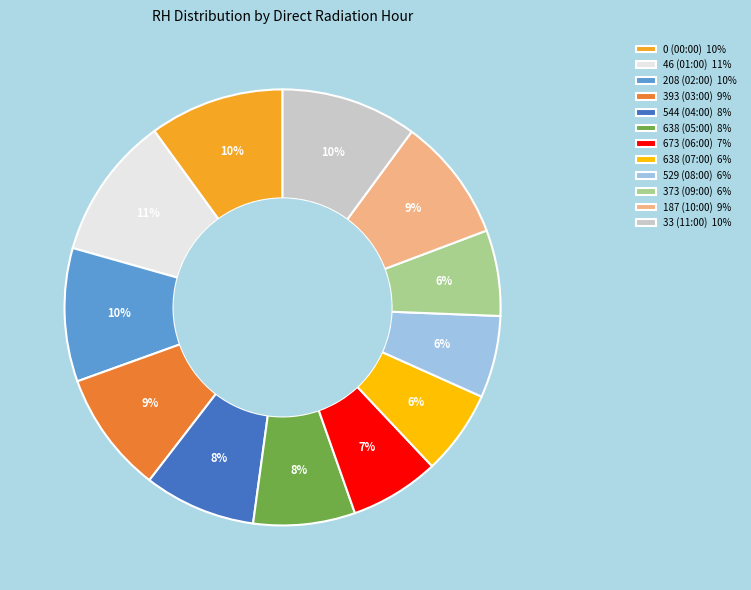

What percentage is the 46 (01:00) slice, to the nearest percent?

11%